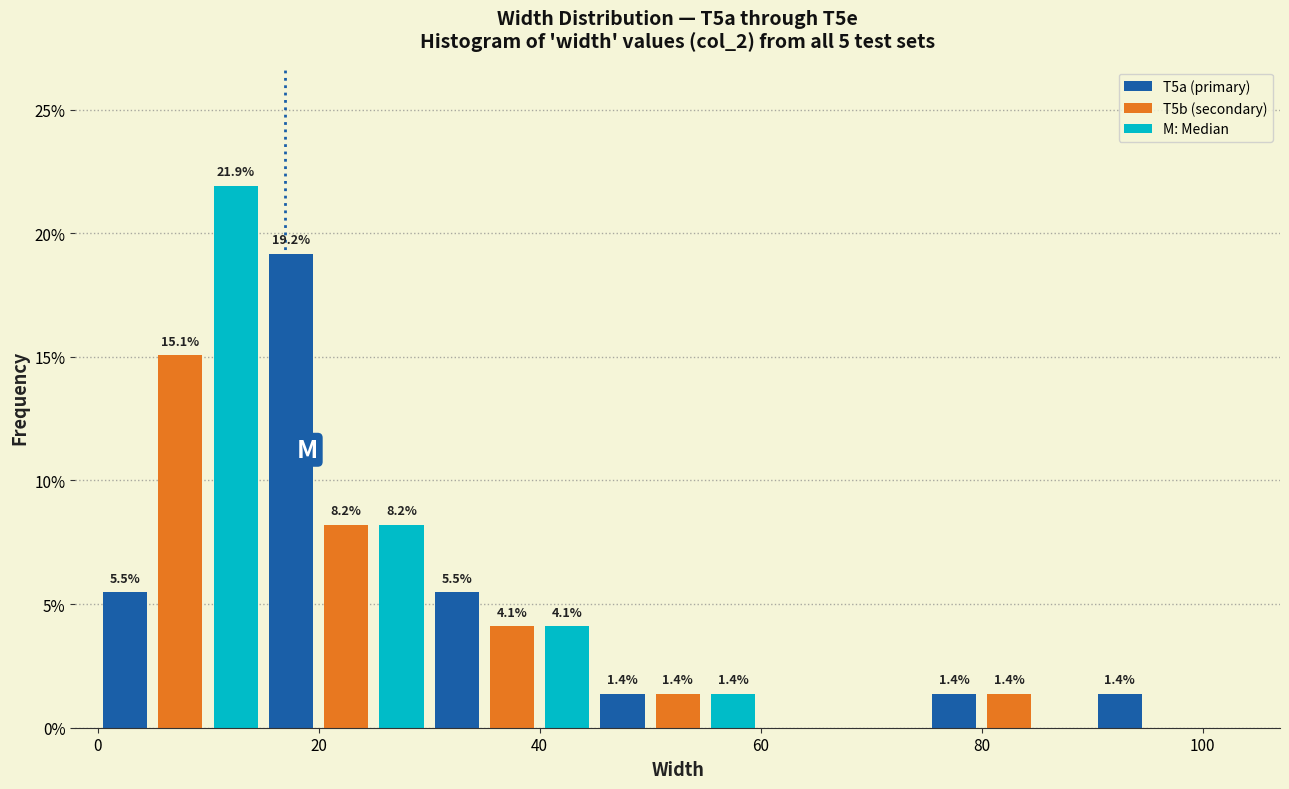

Around what value on the x-axis is the tallest bar? Give the approximate position of its centre, as read against the axis.

12